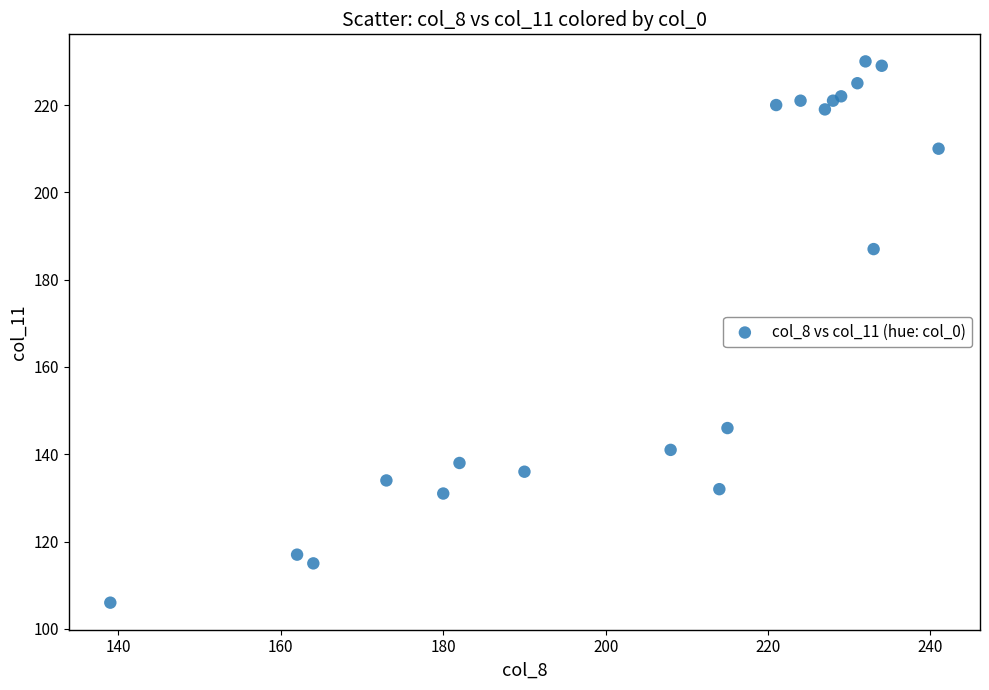

What Y value in the scatter plot is closest to 168?

187